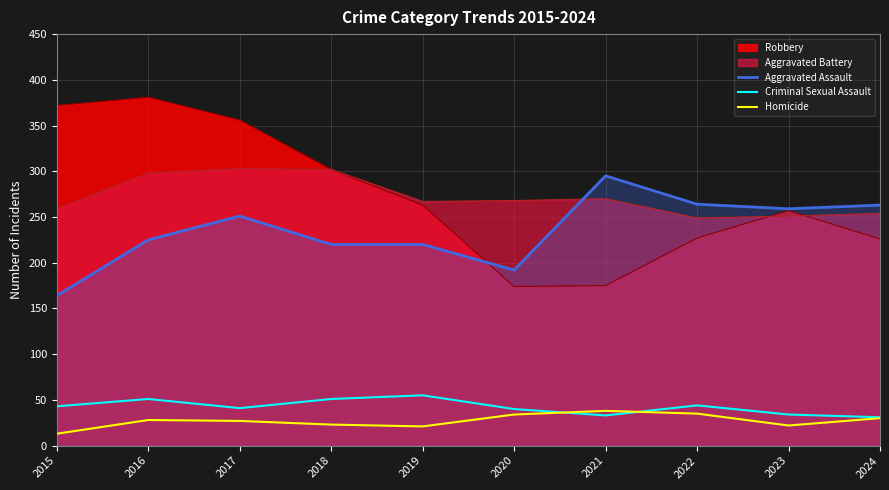

Rank the categories by Homicide value from highest to lowest.

2021, 2022, 2020, 2024, 2016, 2017, 2018, 2023, 2019, 2015